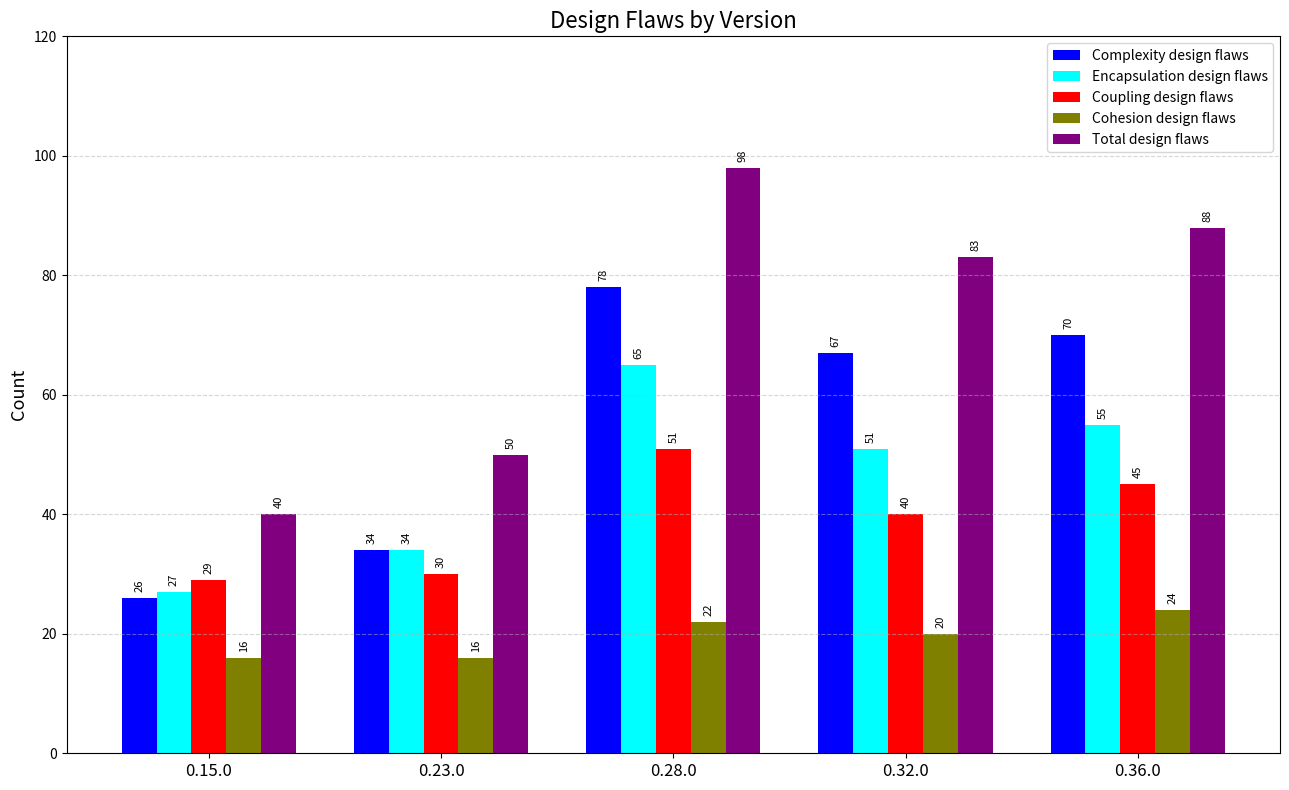

How many bars are there in total?

25